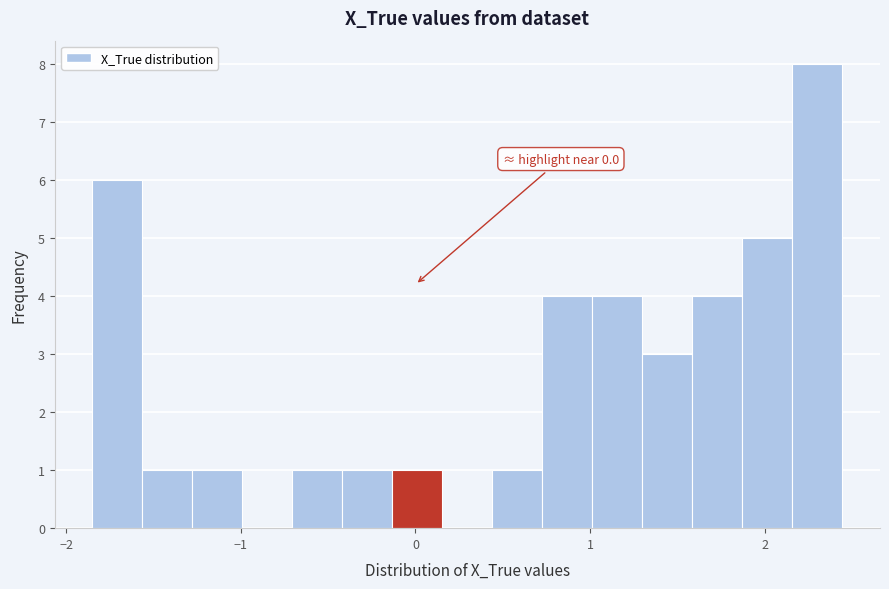

Around what value on the x-axis is the tallest bar? Give the approximate position of its centre, as read against the axis.

2.3